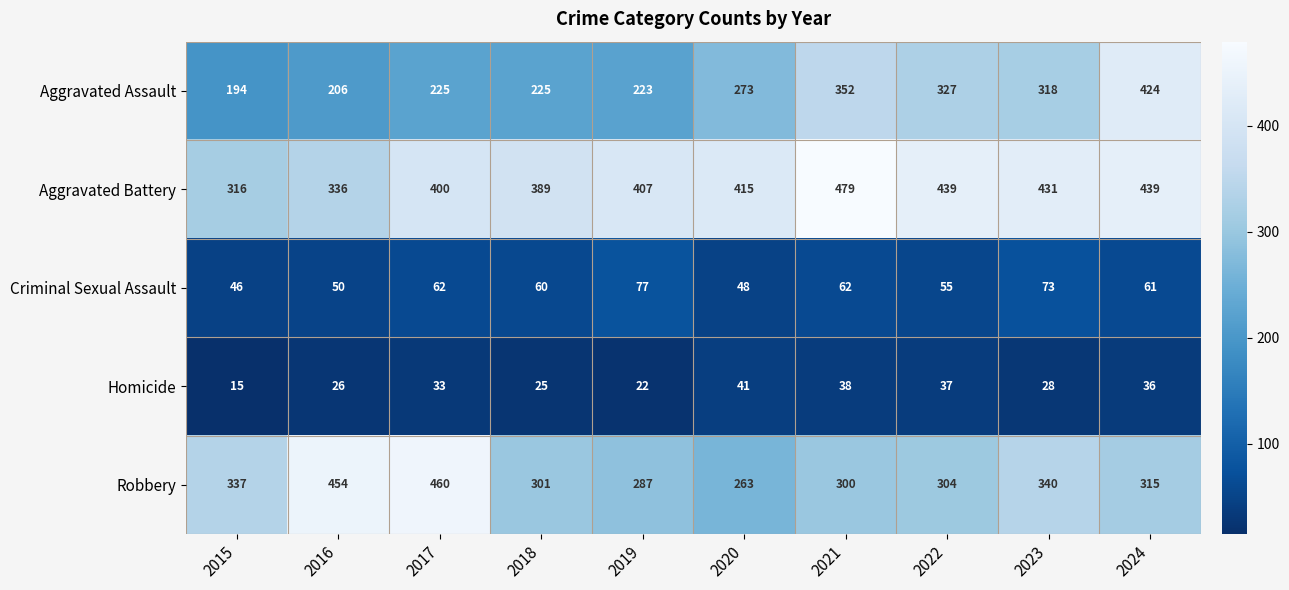

Read the Robbery value at 2024.

315